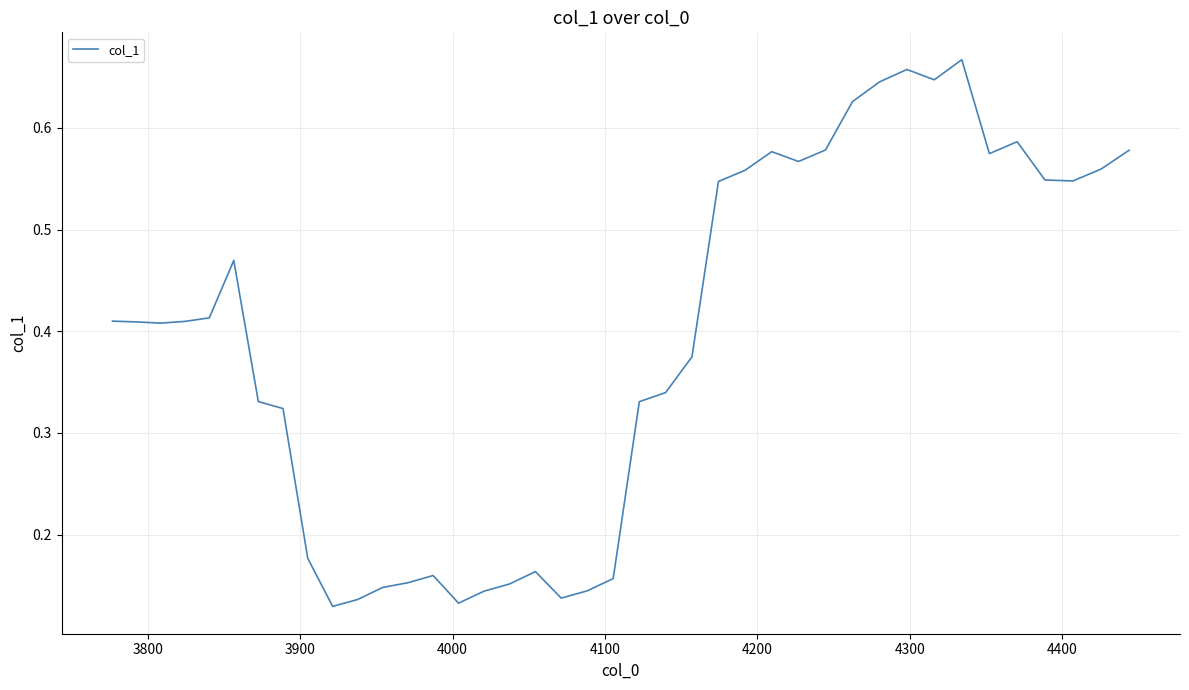

How many lines are shown in the chart?

1